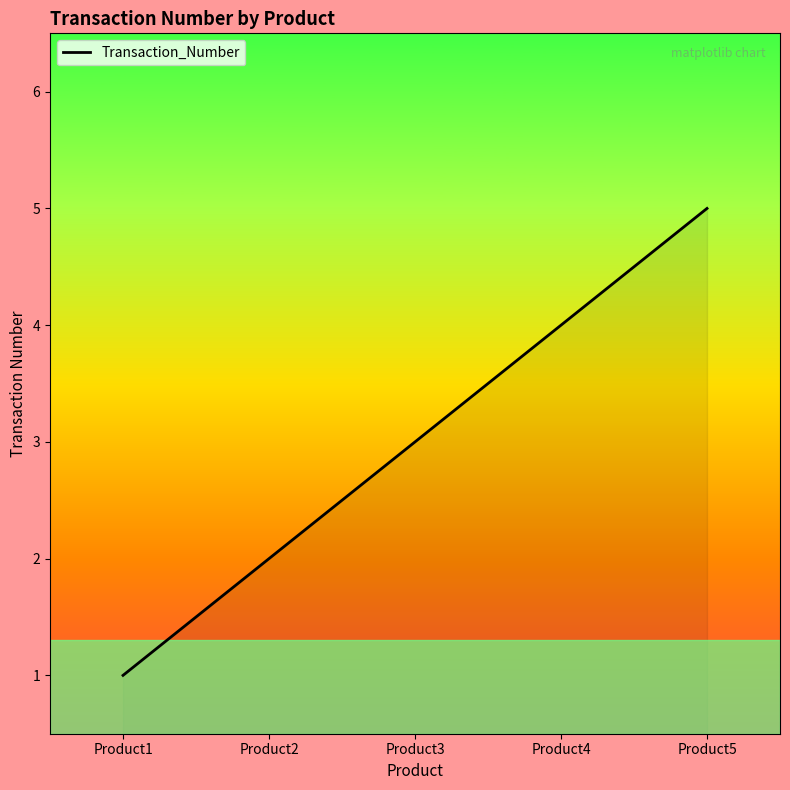

Reading left to right, what are all the values shown in this chart?

Product1=1	Product2=2	Product3=3	Product4=4	Product5=5